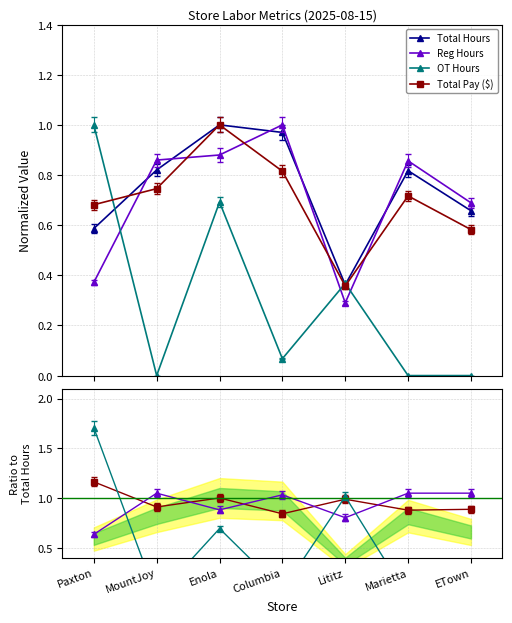

What is the difference between the second highest and minimum values in the Total Hours series?

0.6